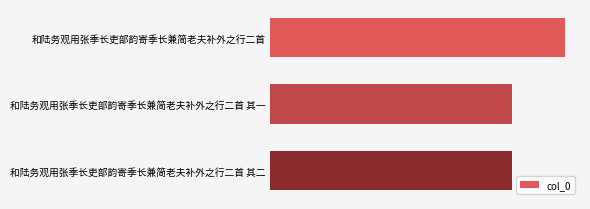

Does the chart contain stacked bars?

No